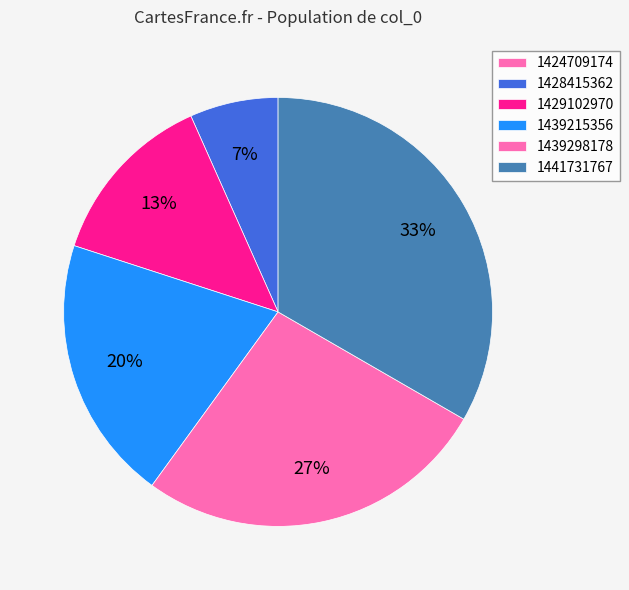

Which slice is the smallest?

1424709174